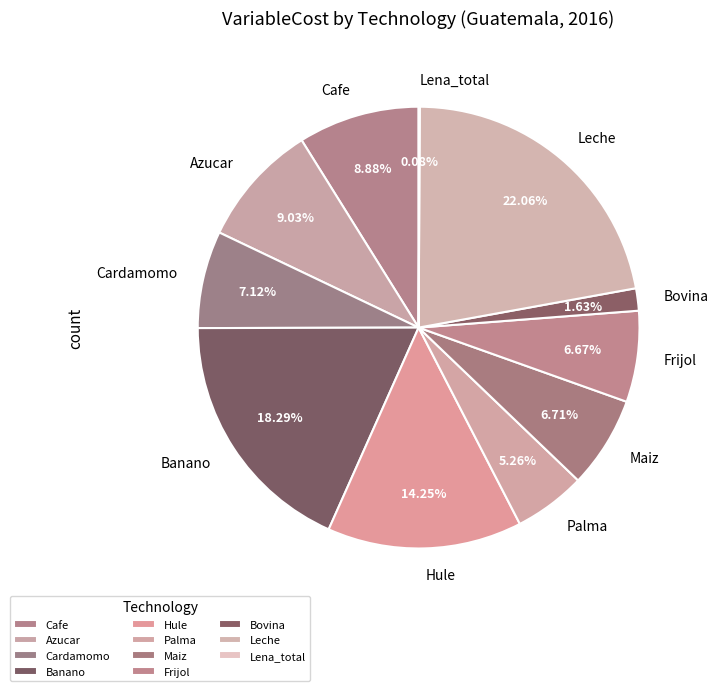

What is the ratio of the value at Hule to the value at Cardamomo?

2.0